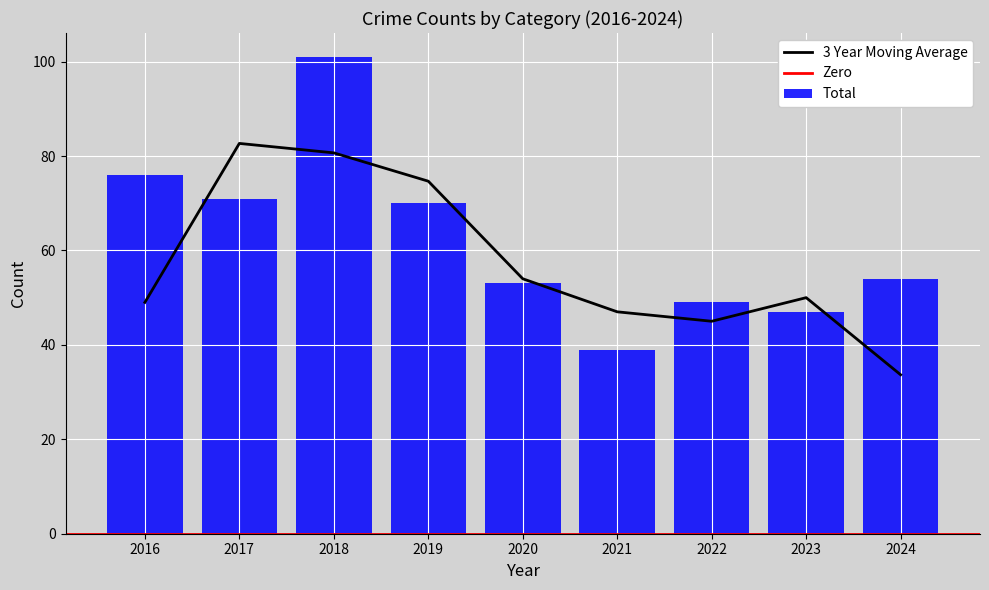

The value of 3 Year Moving Average at 2018 is 53.4. True or false?

False